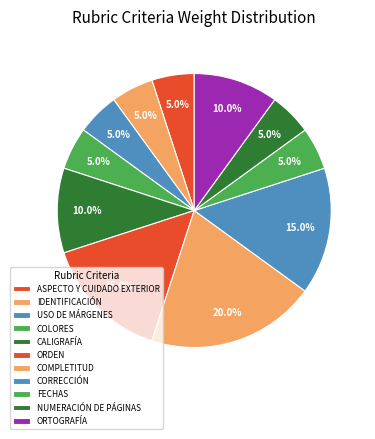

How many segments does this pie chart have?

11